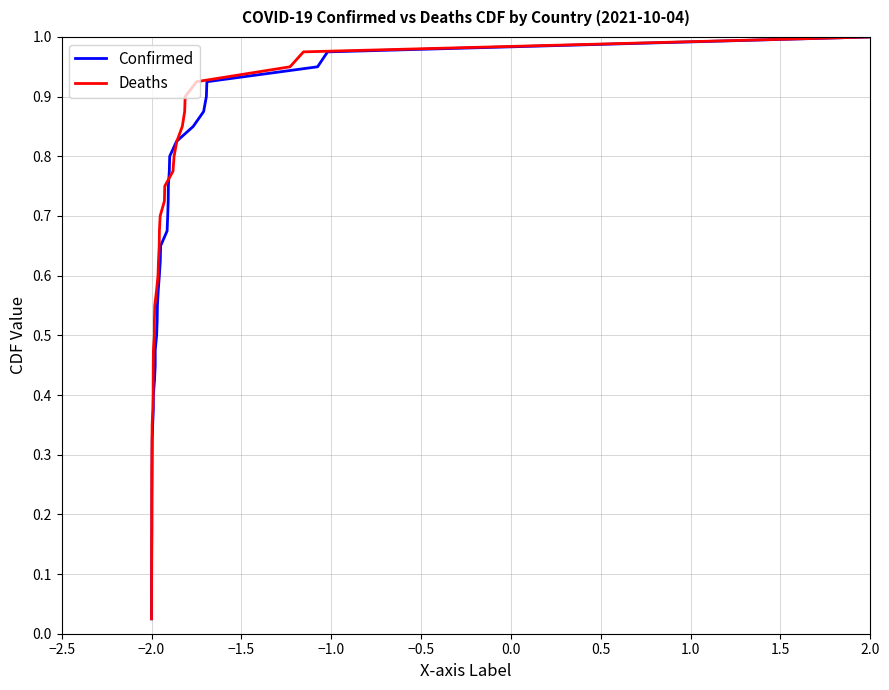

At which label does Deaths reach its minimum?

−2.0